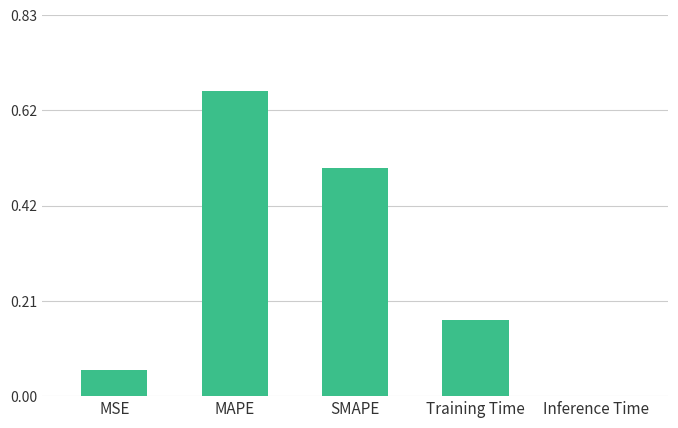

Read the value at SMAPE.

0.5